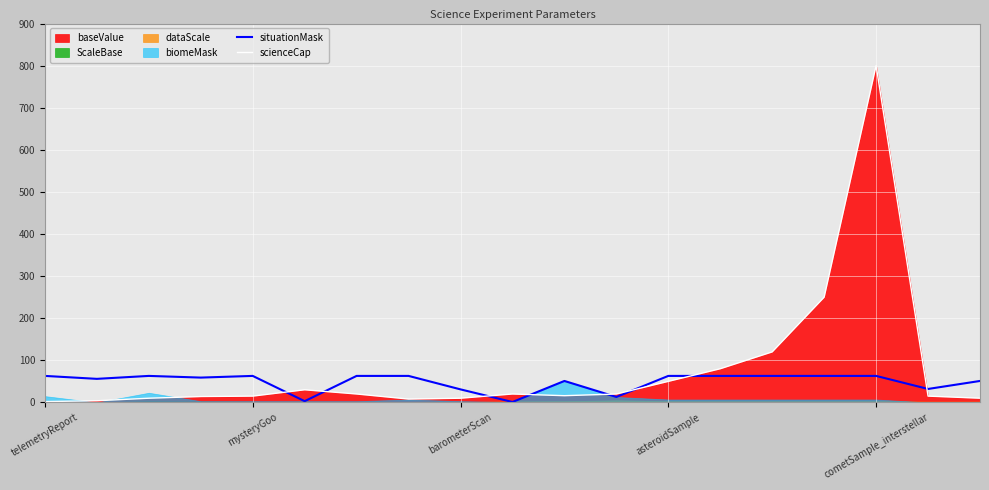

How many interior local valleys does the situationMask series have?

6